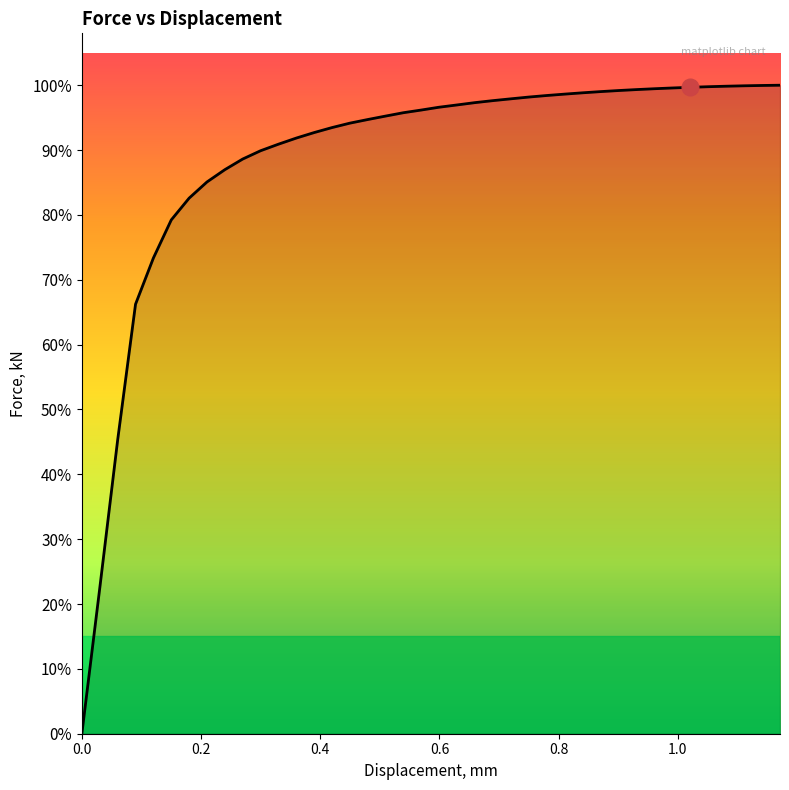

Does the chart display data point markers on the line(s)?

No